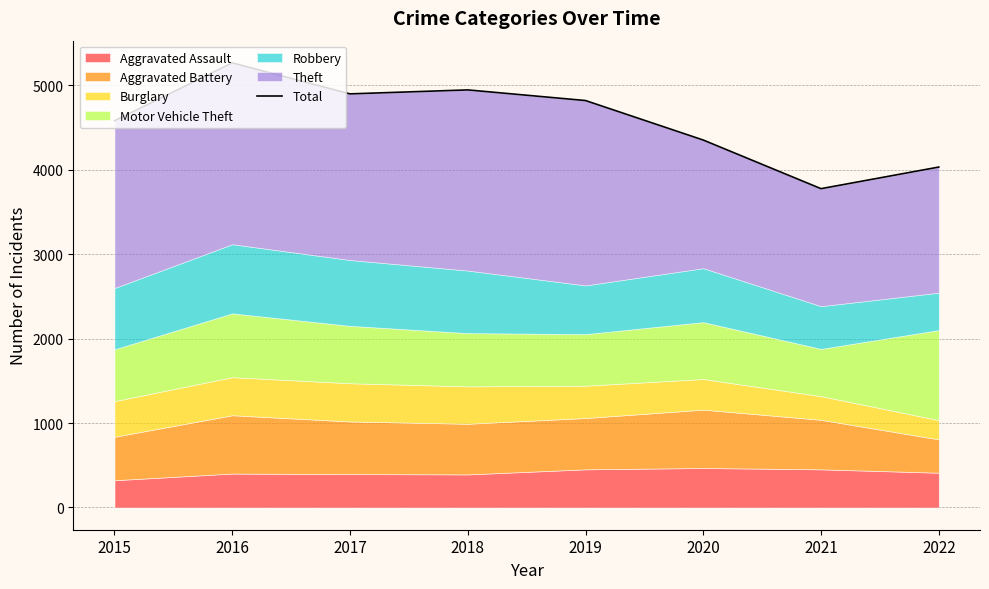

How many points are higher than both their immediate neighbors (excluding endpoints)?

2